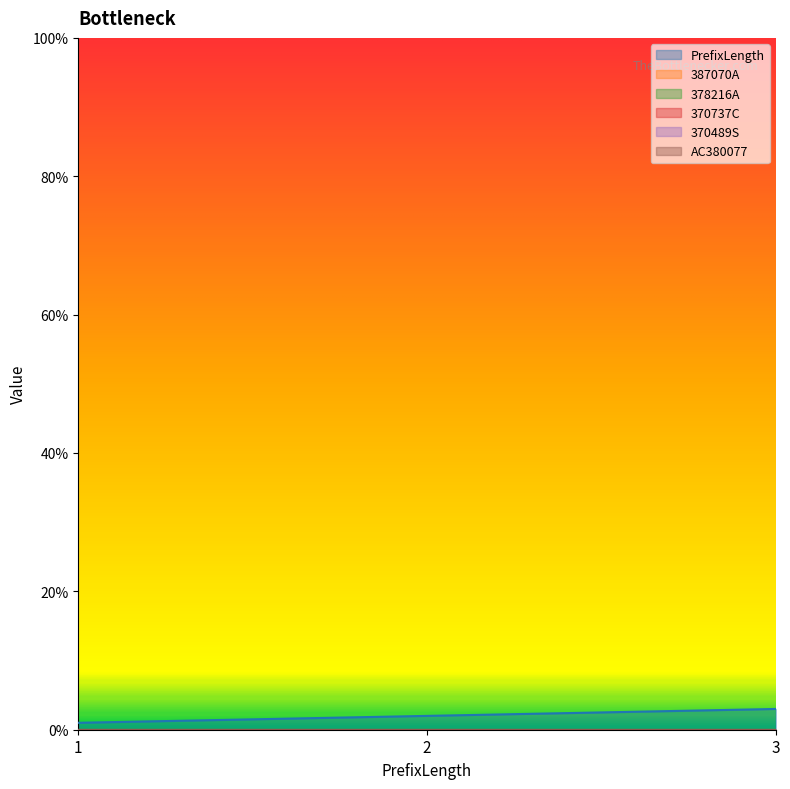

How many data points does each series have?

3